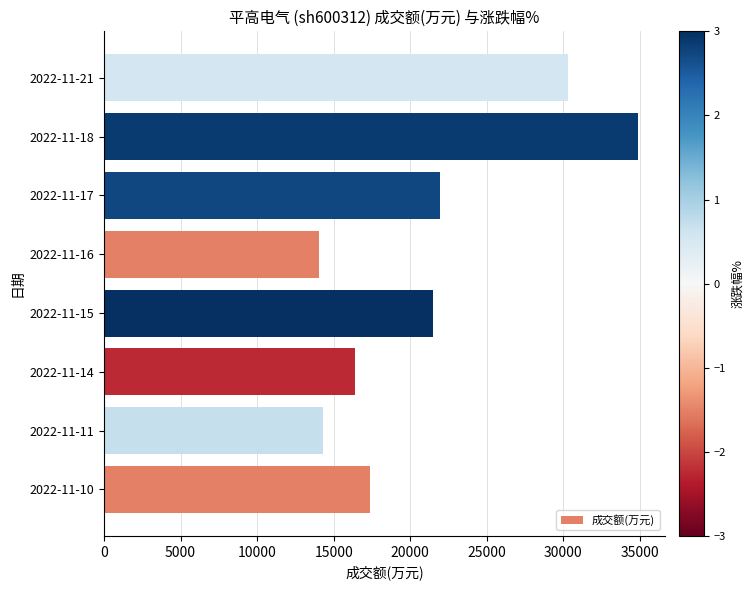

Which label corresponds to the largest value in the chart?

2022-11-18